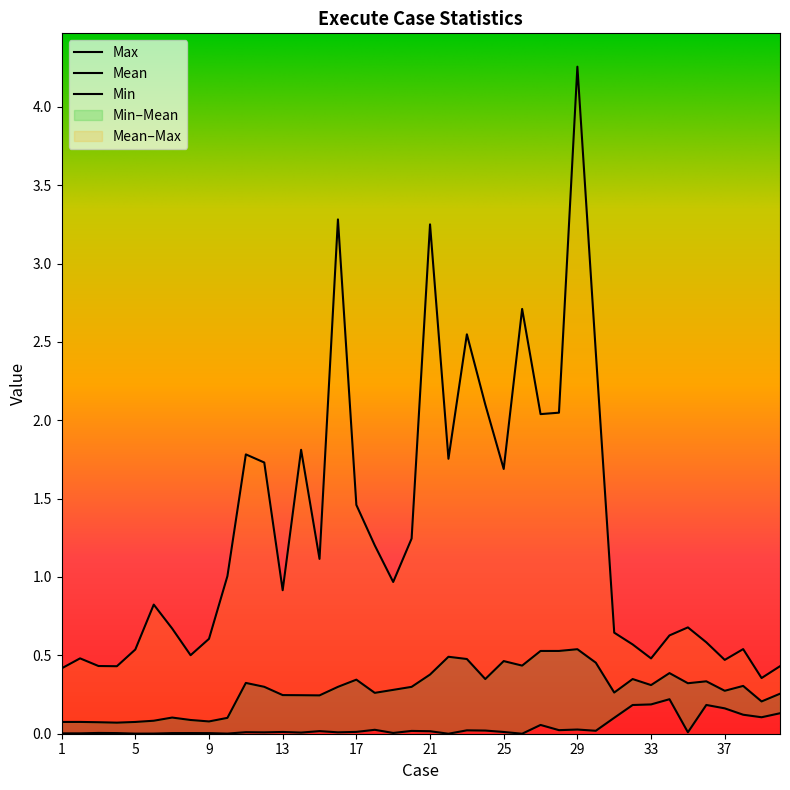

The value of Min at 38 is 0.1. True or false?

True